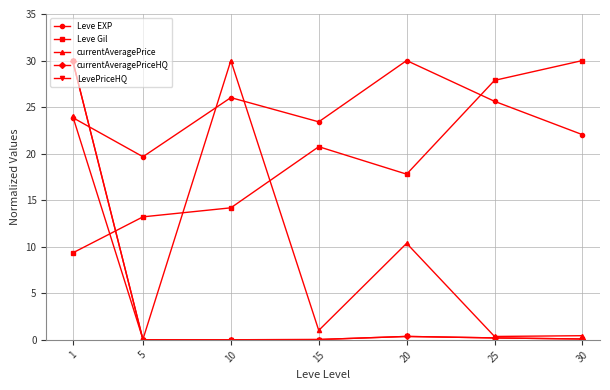

Is this an area chart (filled region under the line)?

No